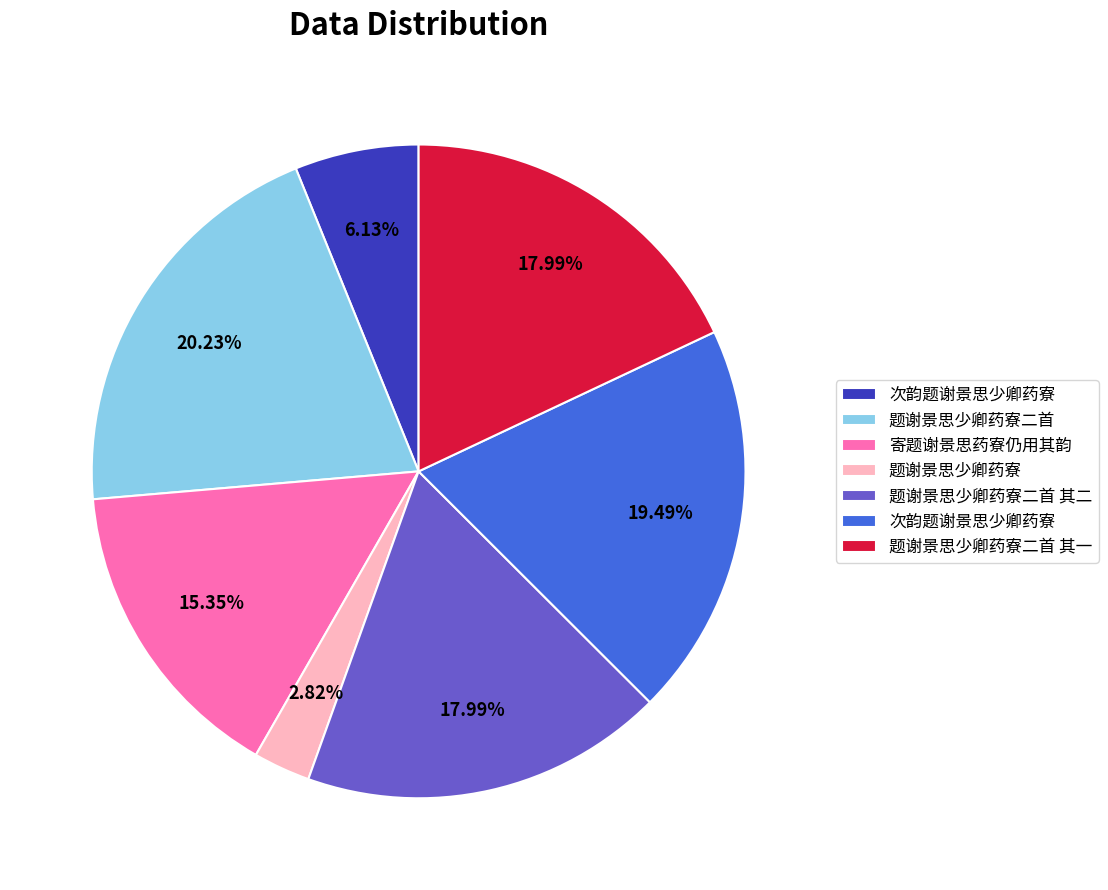

Is there a majority slice in this chart?

No